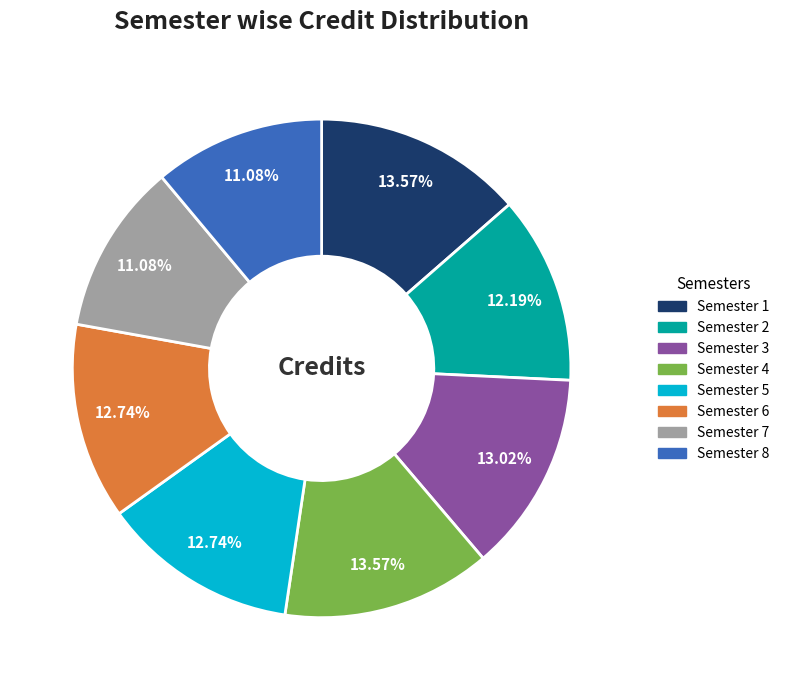

To the nearest percent, what is the difference between the largest and smallest slice percentages?

2%